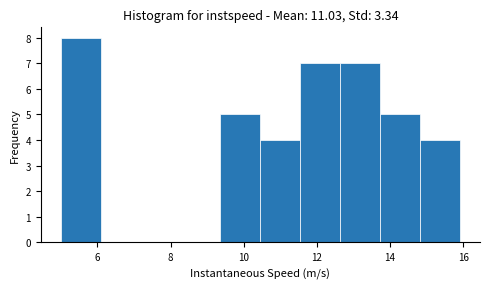

Reading left to right, transcribe this chart: for each bar, give the range it covers on the x-axis and its height. Neither the bar edges nor the heights are printed on the chart, so give them approximately, as read against the axes.

5.0 to 6.0: 8
6.0 to 7.2: 0
7.2 to 8.2: 0
8.2 to 9.4: 0
9.4 to 10.4: 5
10.4 to 11.6: 4
11.6 to 12.6: 7
12.6 to 13.8: 7
13.8 to 14.8: 5
14.8 to 16.0: 4